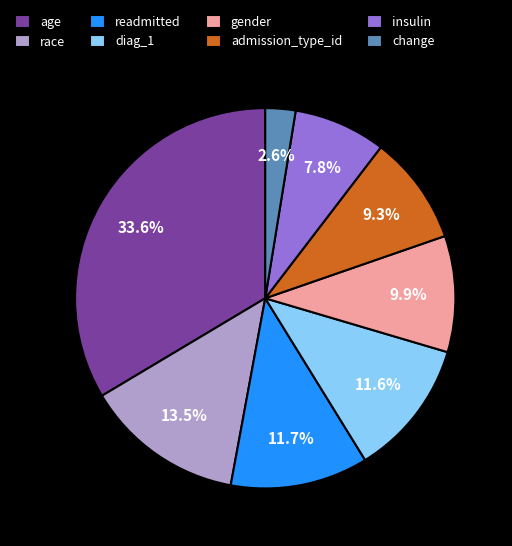

Does admission_type_id account for over 50% of the chart?

No